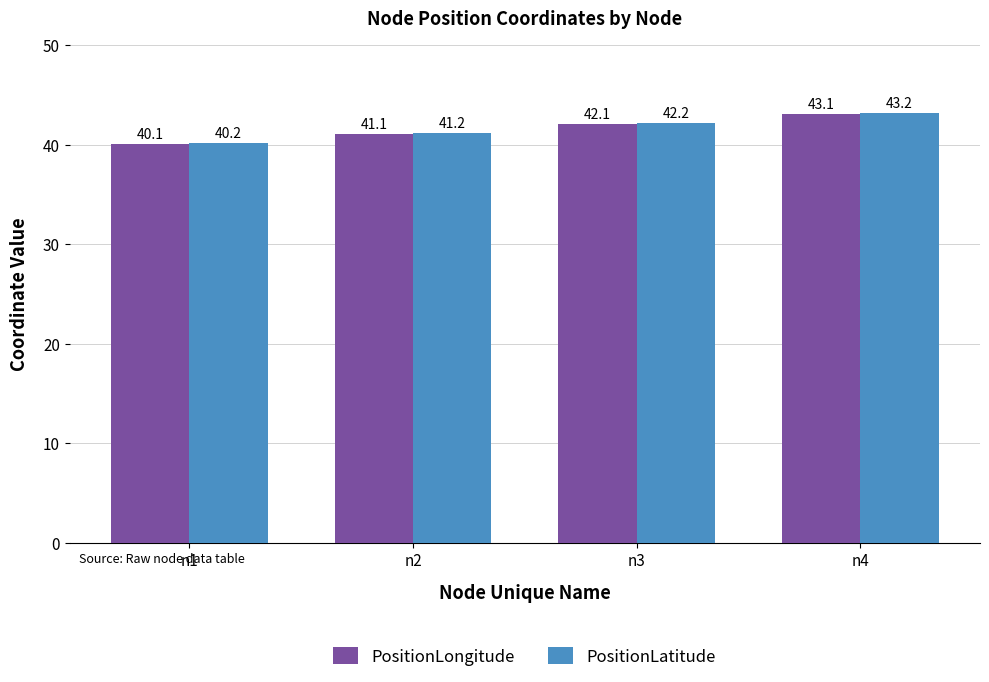

What is the spread (max minus min) of values at n2?

0.1